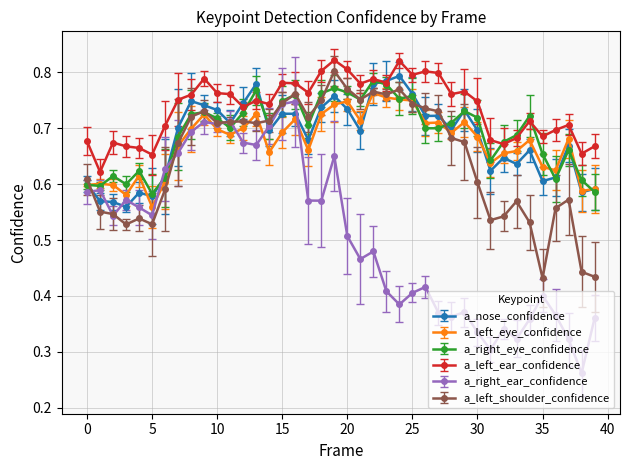

How many data points does each series have?

40